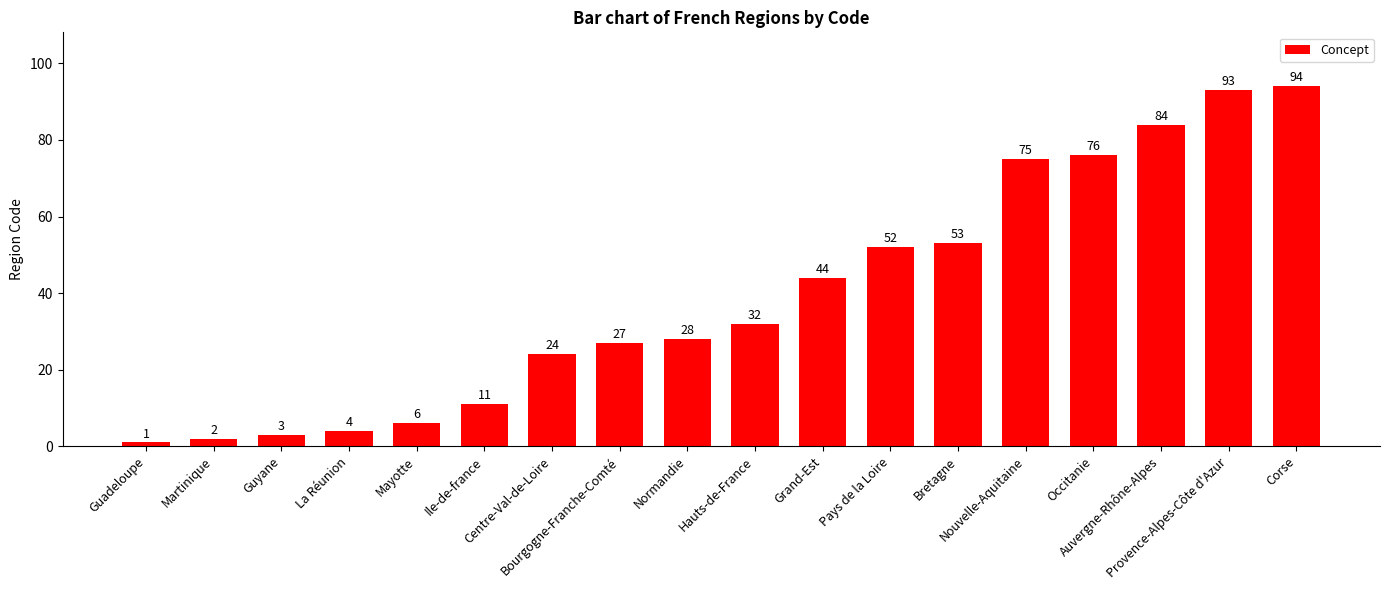

Rank the categories by value from highest to lowest.

Corse, Provence-Alpes-Côte d'Azur, Auvergne-Rhône-Alpes, Occitanie, Nouvelle-Aquitaine, Bretagne, Pays de la Loire, Grand-Est, Hauts-de-France, Normandie, Bourgogne-Franche-Comté, Centre-Val-de-Loire, Ile-de-france, Mayotte, La Réunion, Guyane, Martinique, Guadeloupe